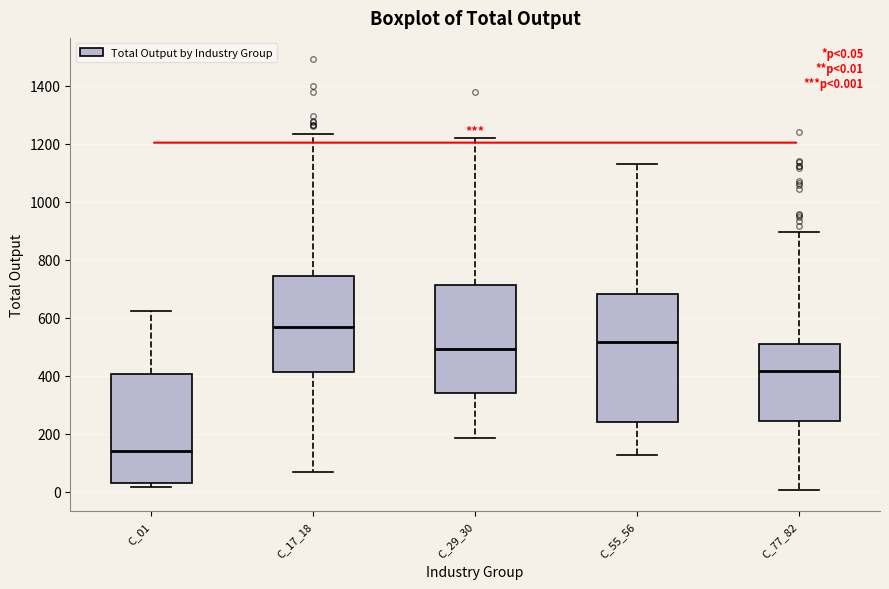

Comparing the boxes themselves (not the whiskers), which one is the tallest?

C_55_56